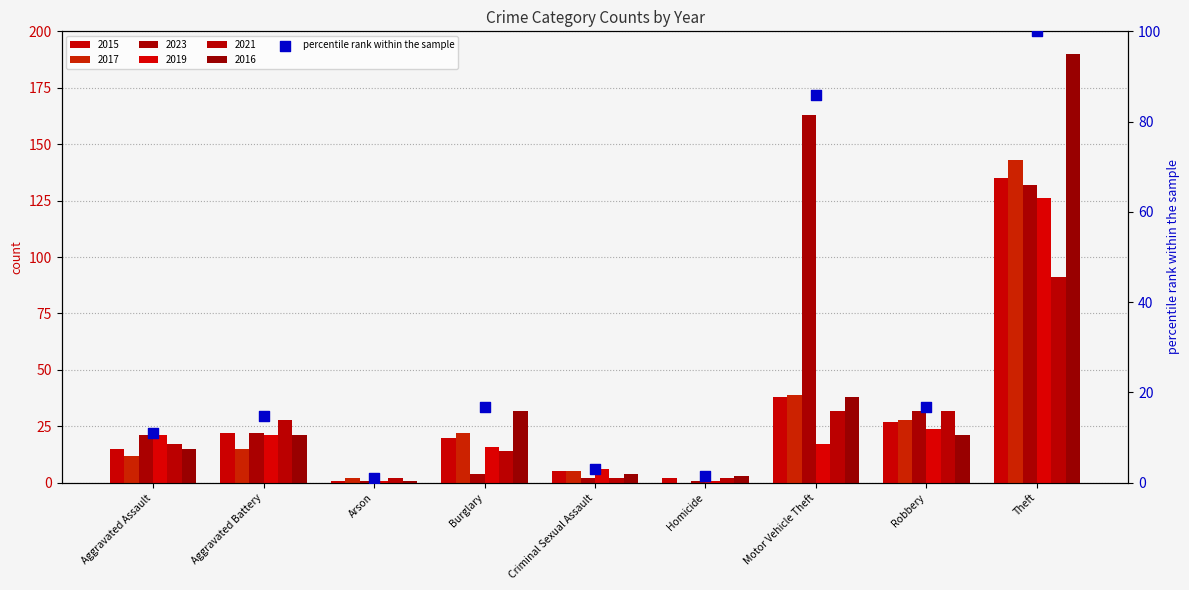

What is the ratio of the value at Theft to the value at Arson?

95.0